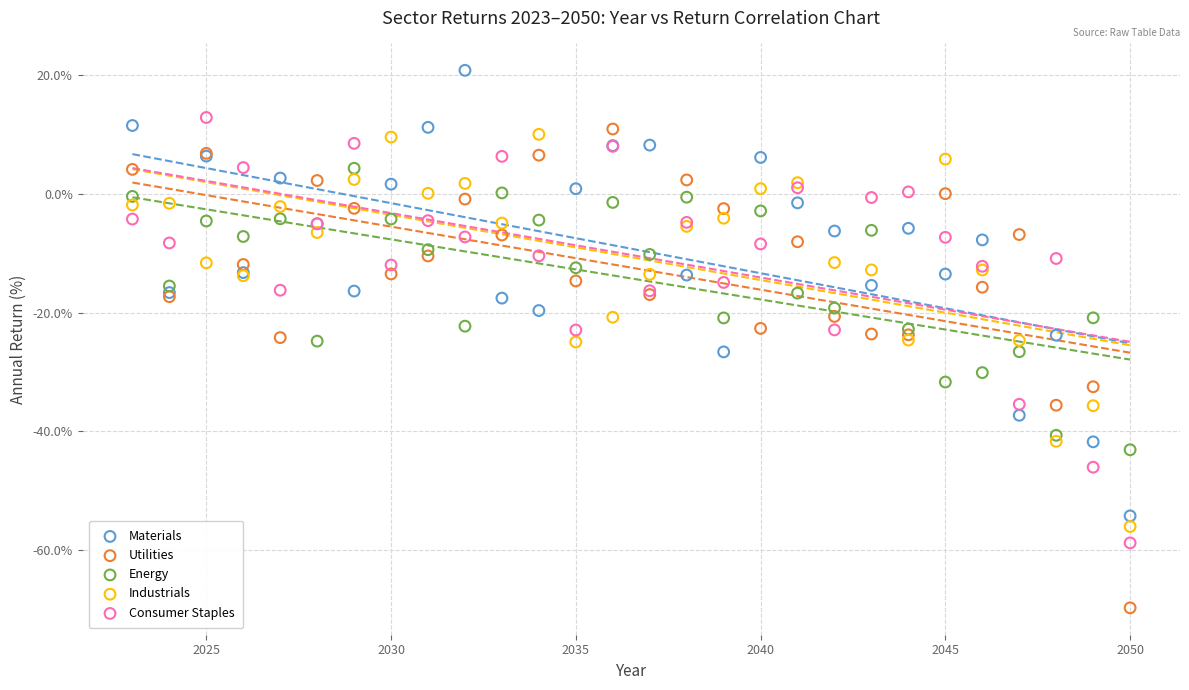

Which series has the largest Y range (max minus min)?

Utilities